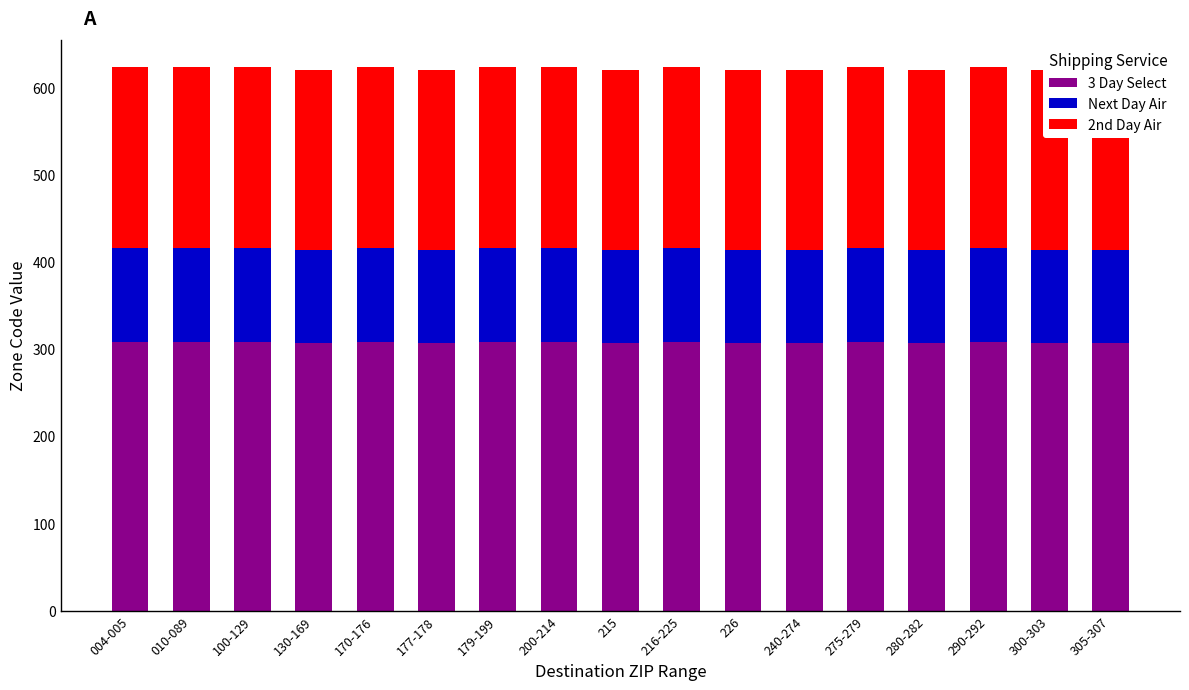

What is the spread (max minus min) of values at 275-279?

200